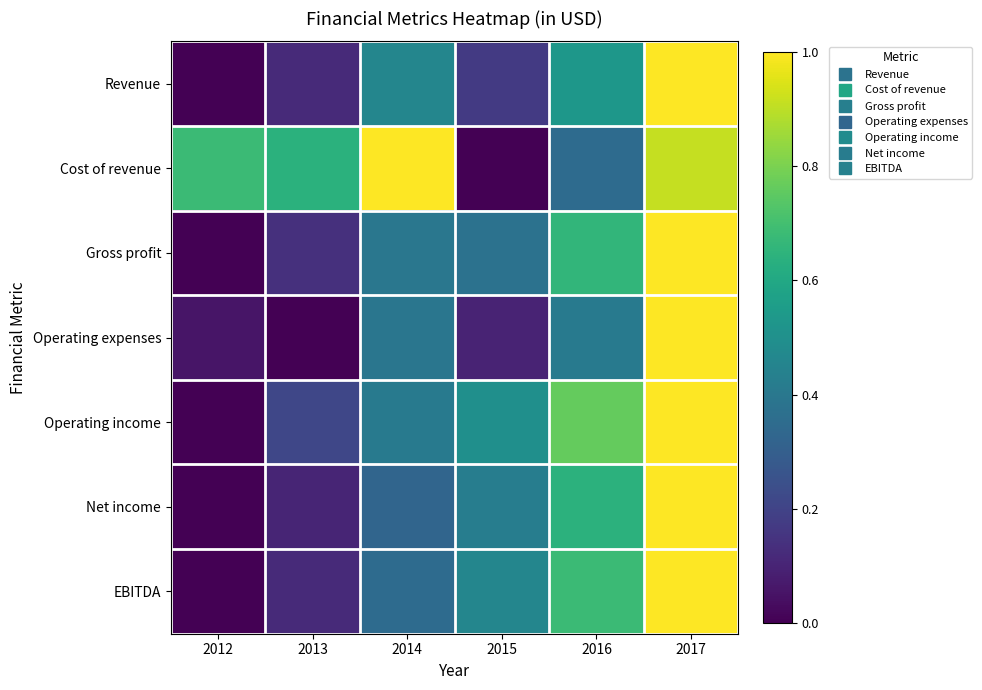

How many distinct data groups are displayed?

7